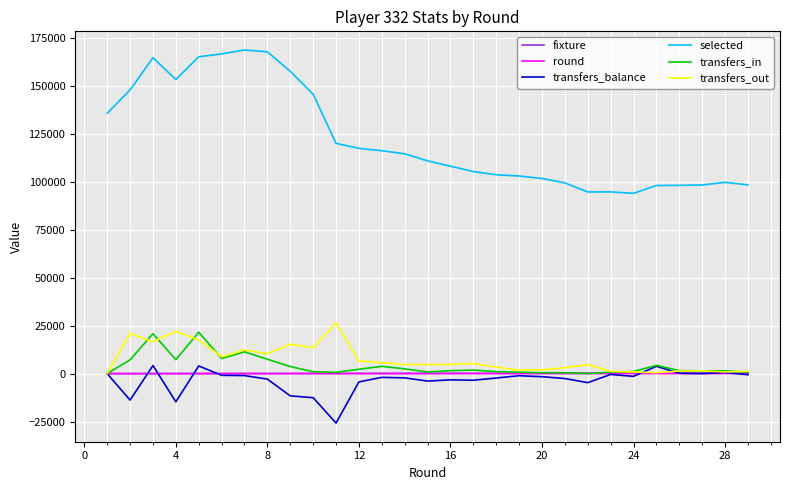

What is the sum of all selected values?

3547038